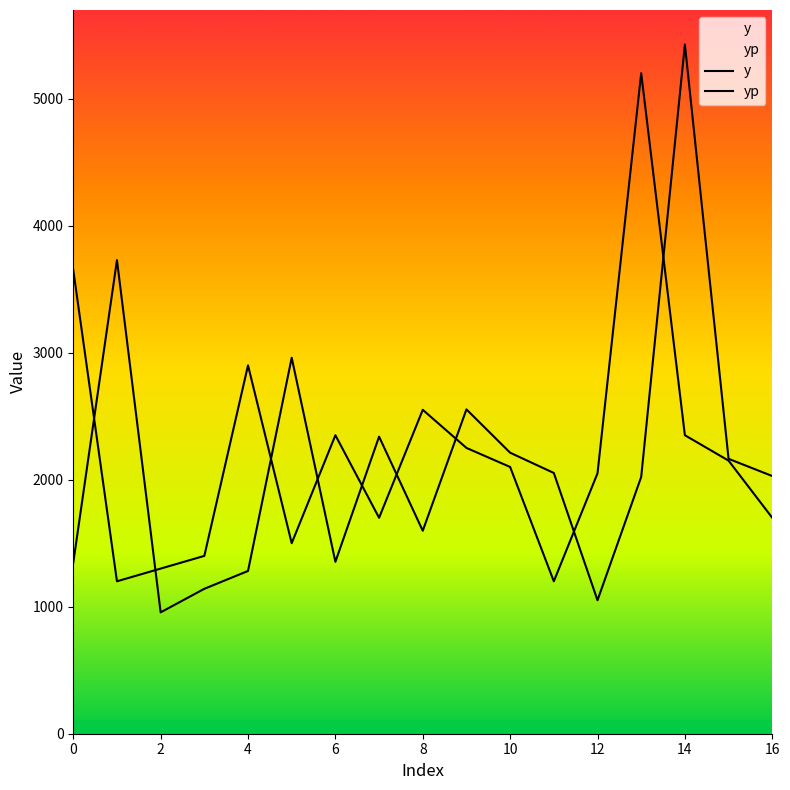

Which series has the largest total across all categories?

y